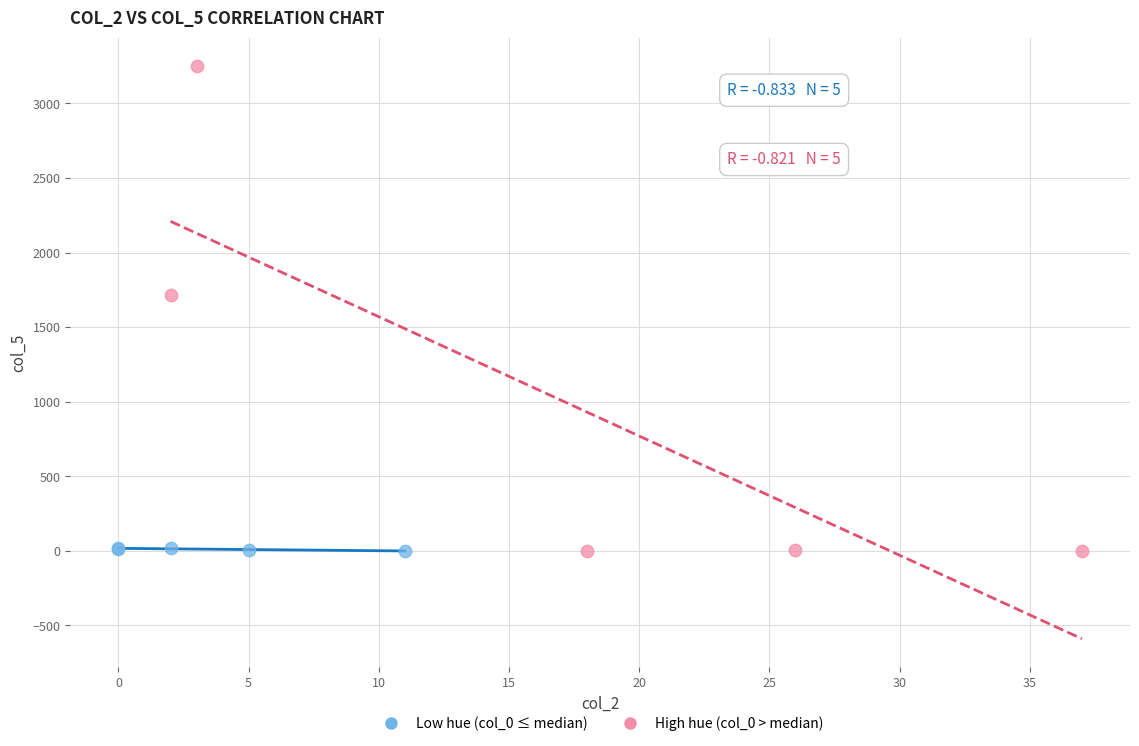

What are all the series names shown in the legend?

Low hue (col_0 ≤ median), High hue (col_0 > median)